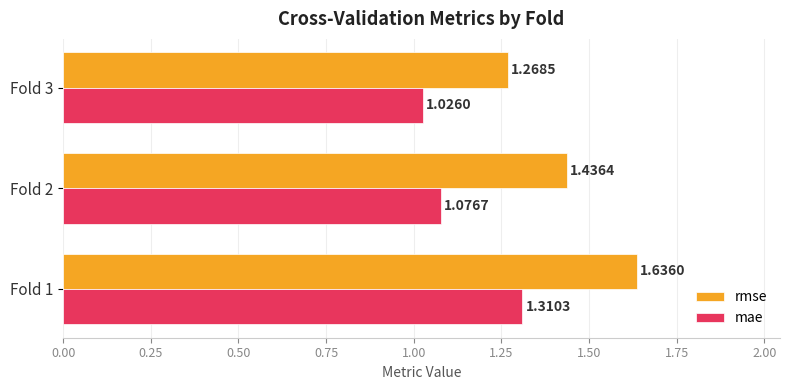

Which series has the largest range (max minus min)?

rmse